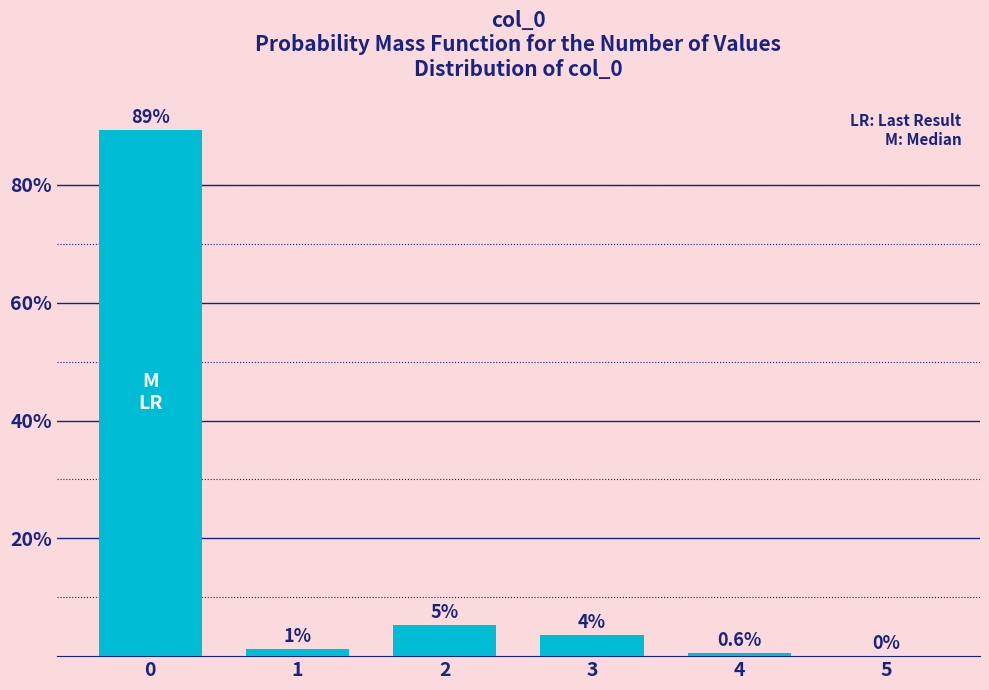

Over which range of the x-axis is the bar tallest?

-0.5 to 0.5